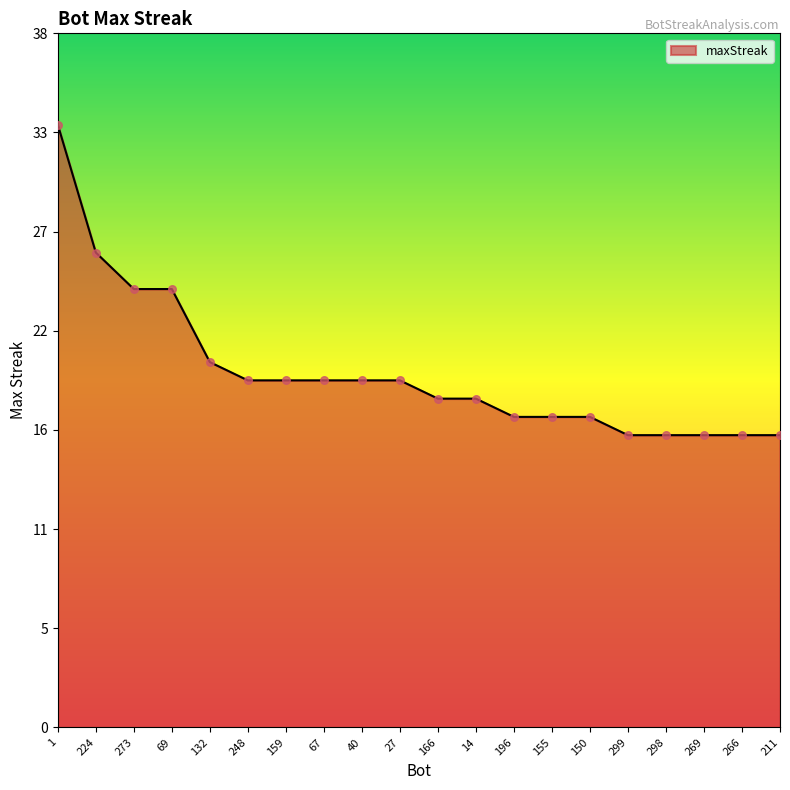

Between 69 and 155, which is larger?

69